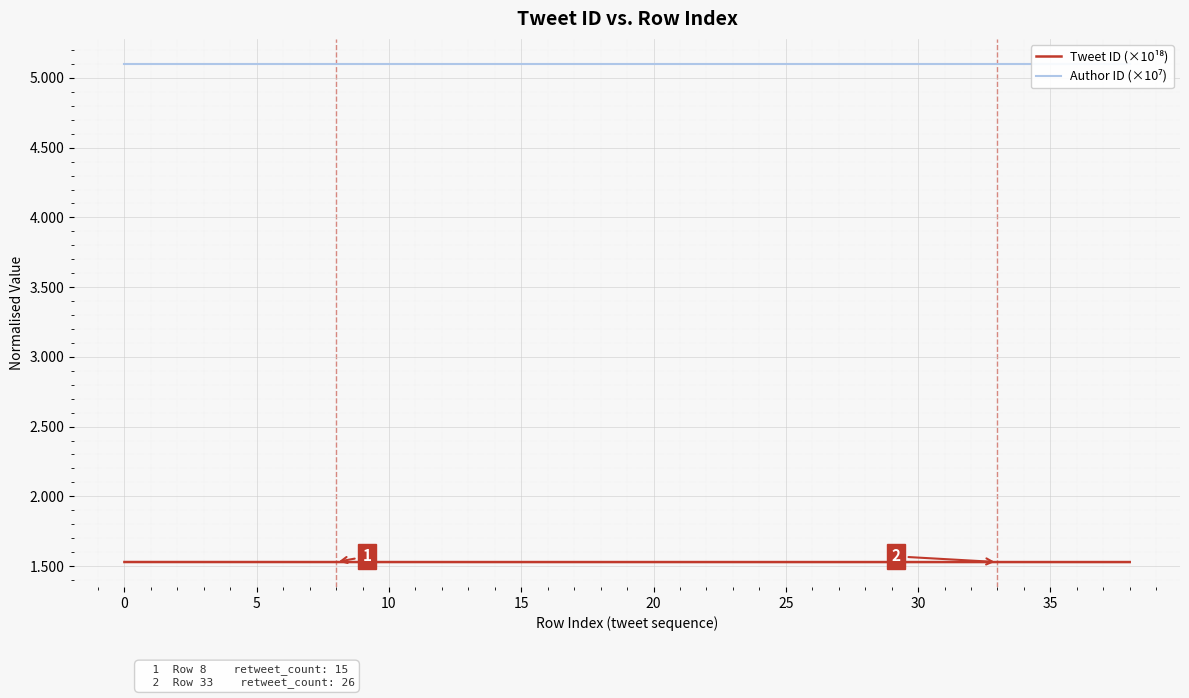

True or false: Author ID (×10⁷) and Tweet ID (×10¹⁸) cross at least once.

False